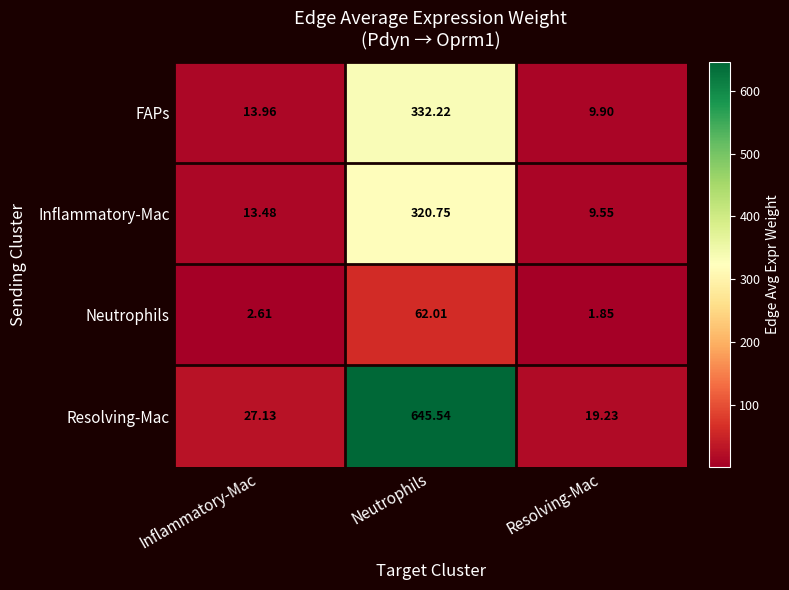

List the series in order of their peak value, lowest first.

Neutrophils, Inflammatory-Mac, FAPs, Resolving-Mac